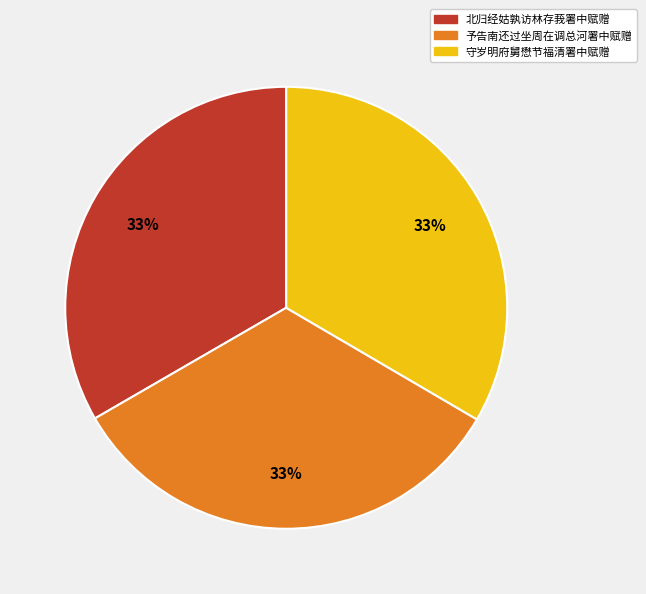

To the nearest percent, what is the average slice percentage?

33%